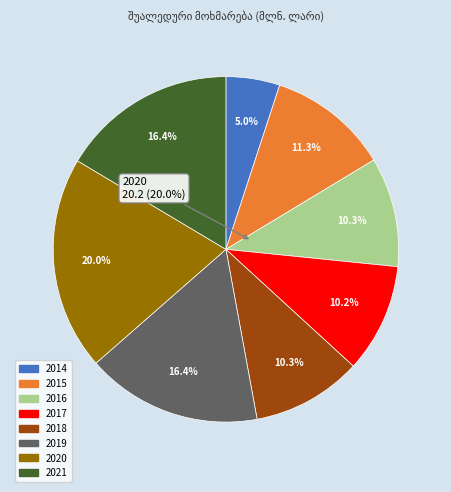

Which has a higher value, 2021 or 2018?

2021